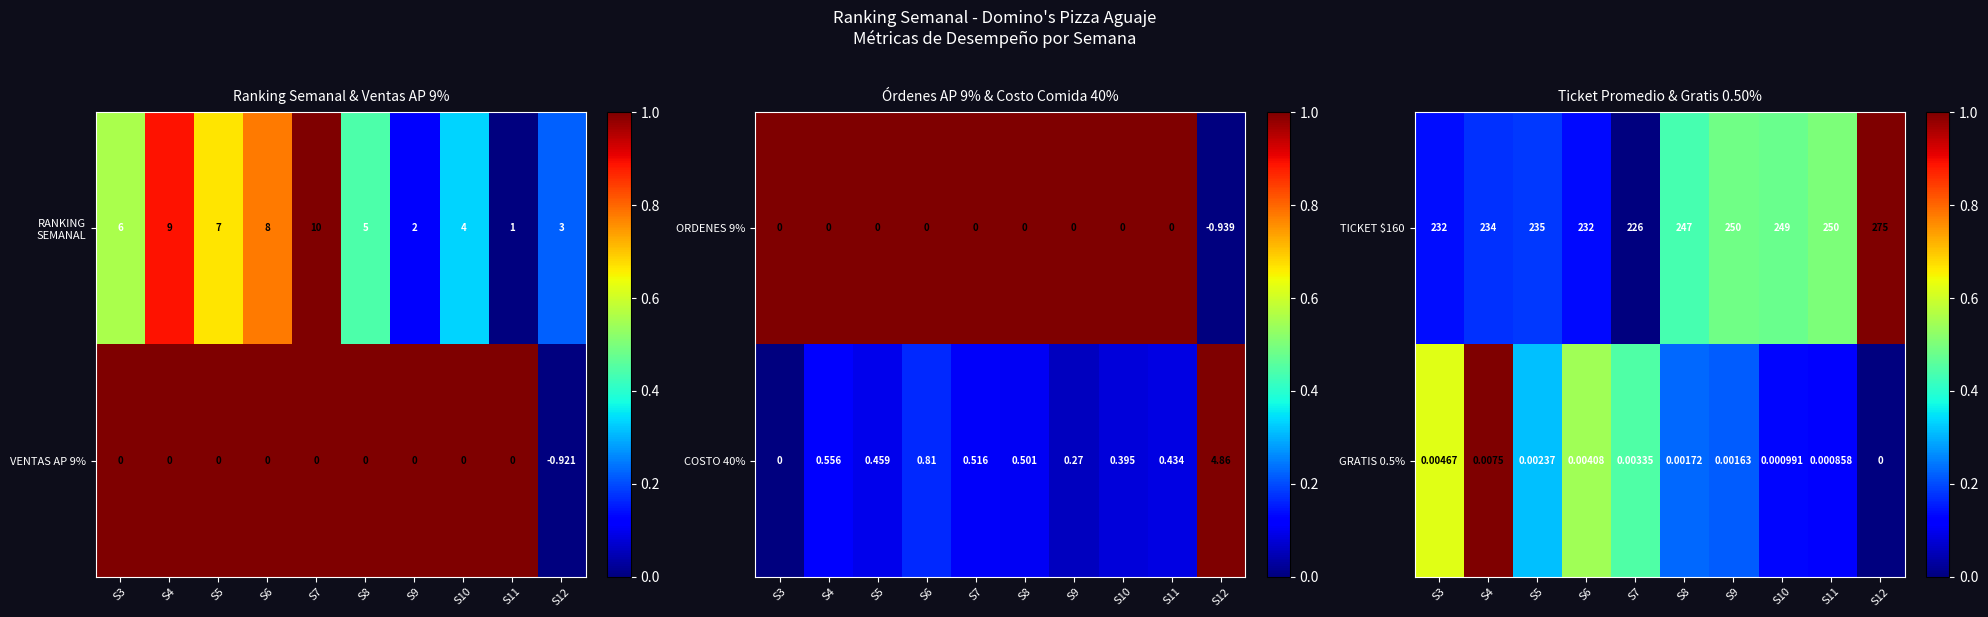

How many data points in GRATIS 0.5% are above 0?

9